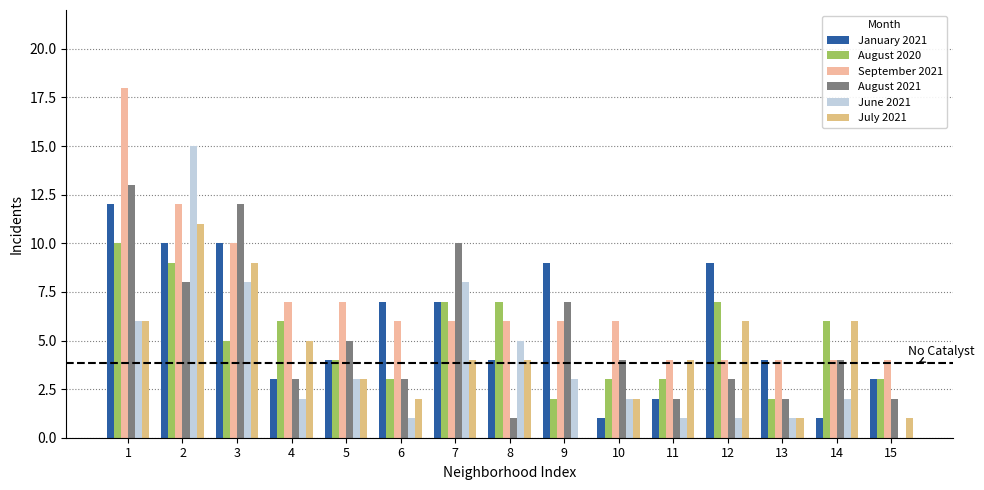

How many groups of bars are there?

15